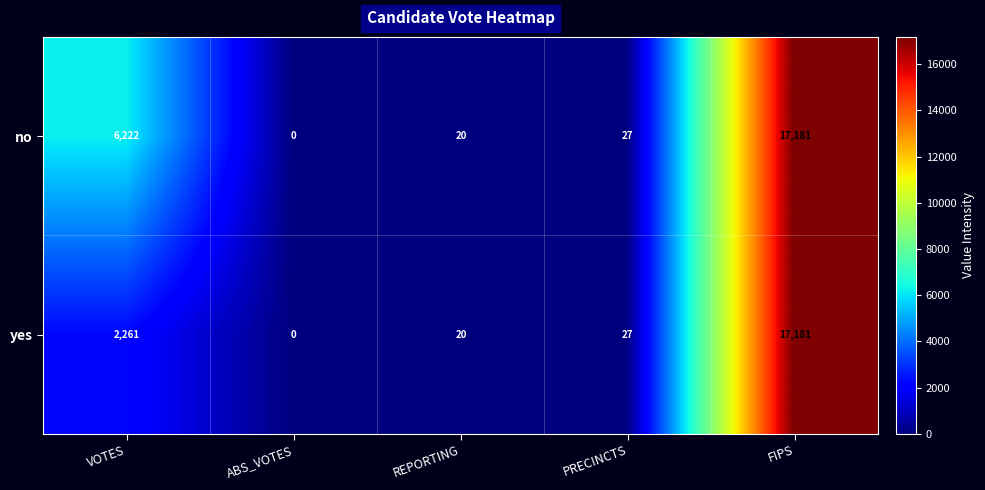

Which label corresponds to the largest value in the chart?

FIPS